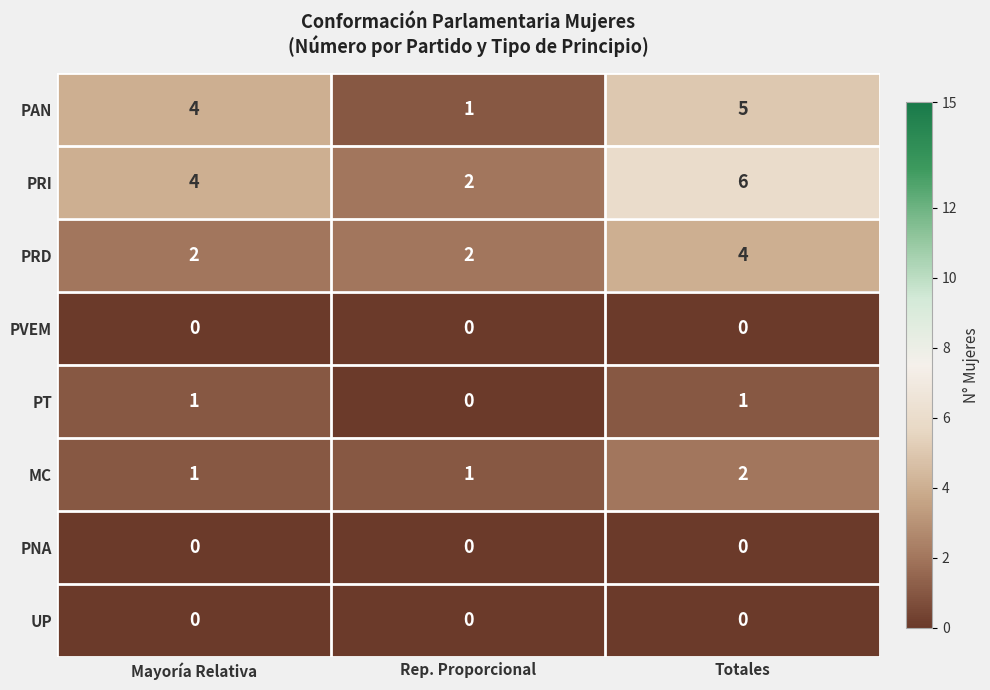

What is the spread (max minus min) of values at Totales?

6